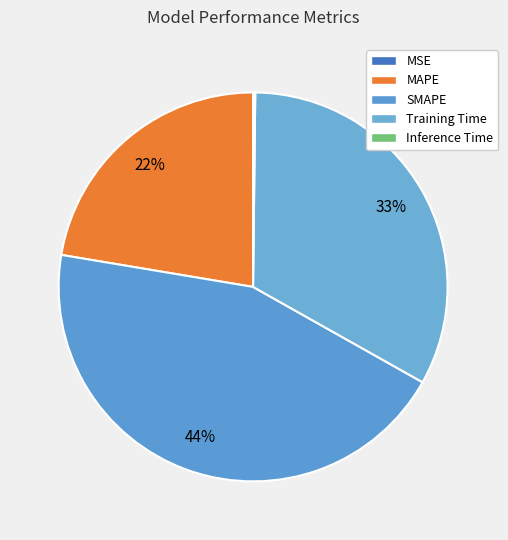

How much of the chart is everything except MAPE?

77.6%